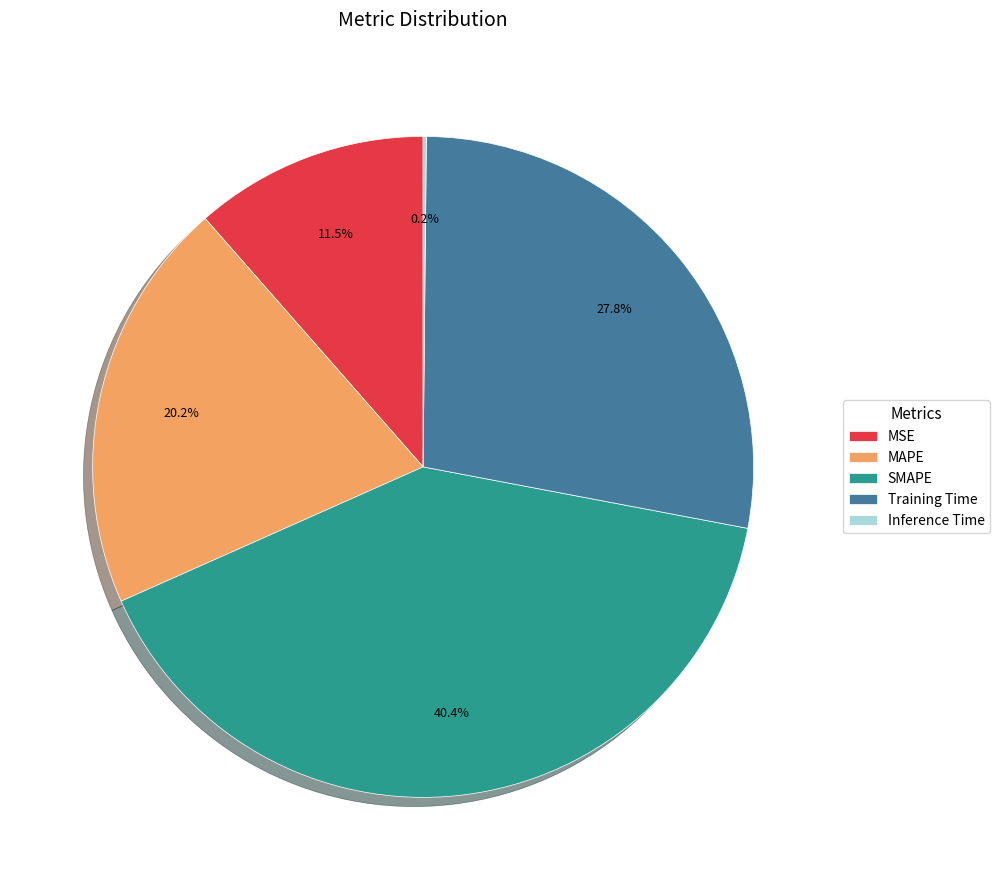

Does Training Time represent more than half of the total?

No